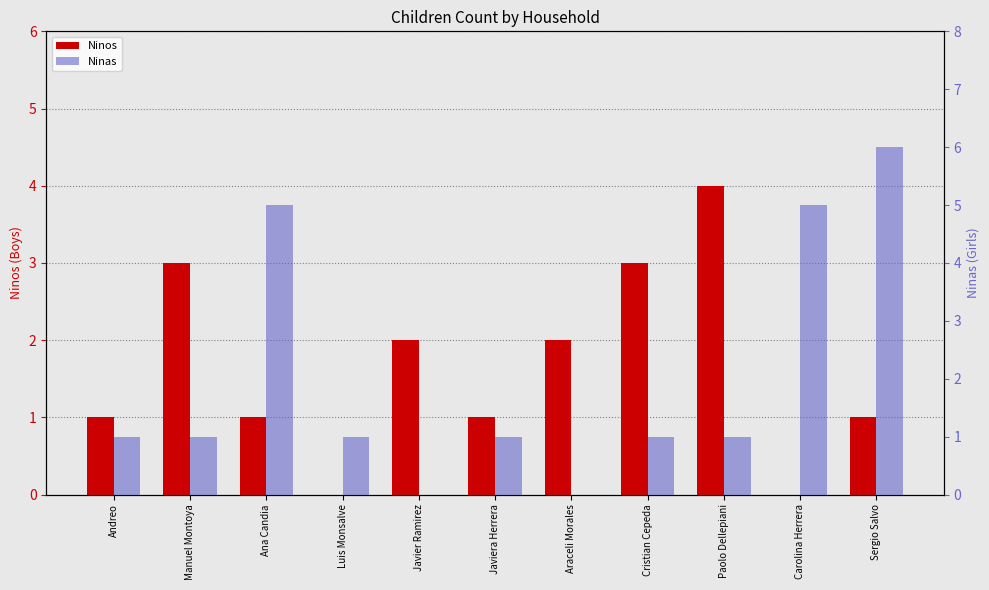

Between Sergio Salvo and Luis Monsalve, which is larger?

Sergio Salvo